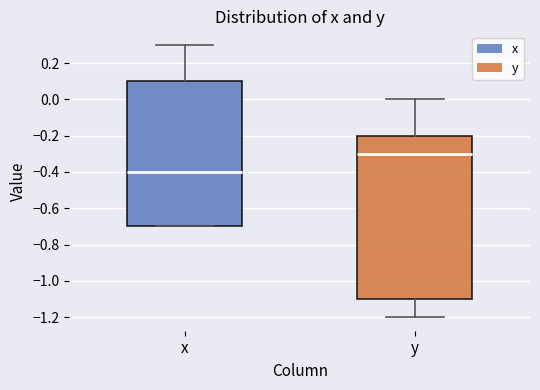

Which box has the lowest median line?

x